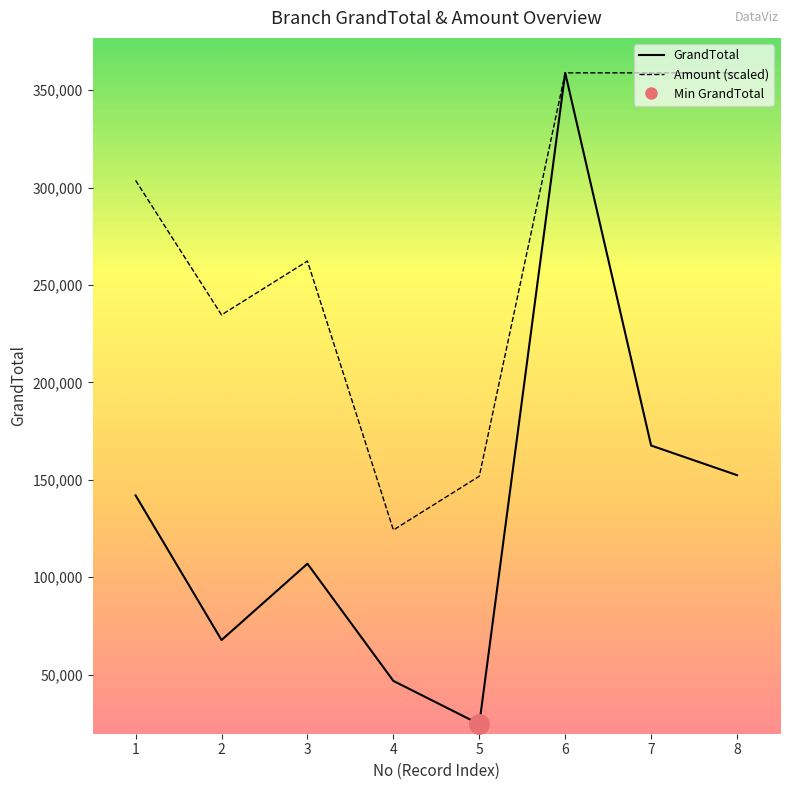

In GrandTotal, how many points are lower than both neighbors (excluding endpoints)?

2